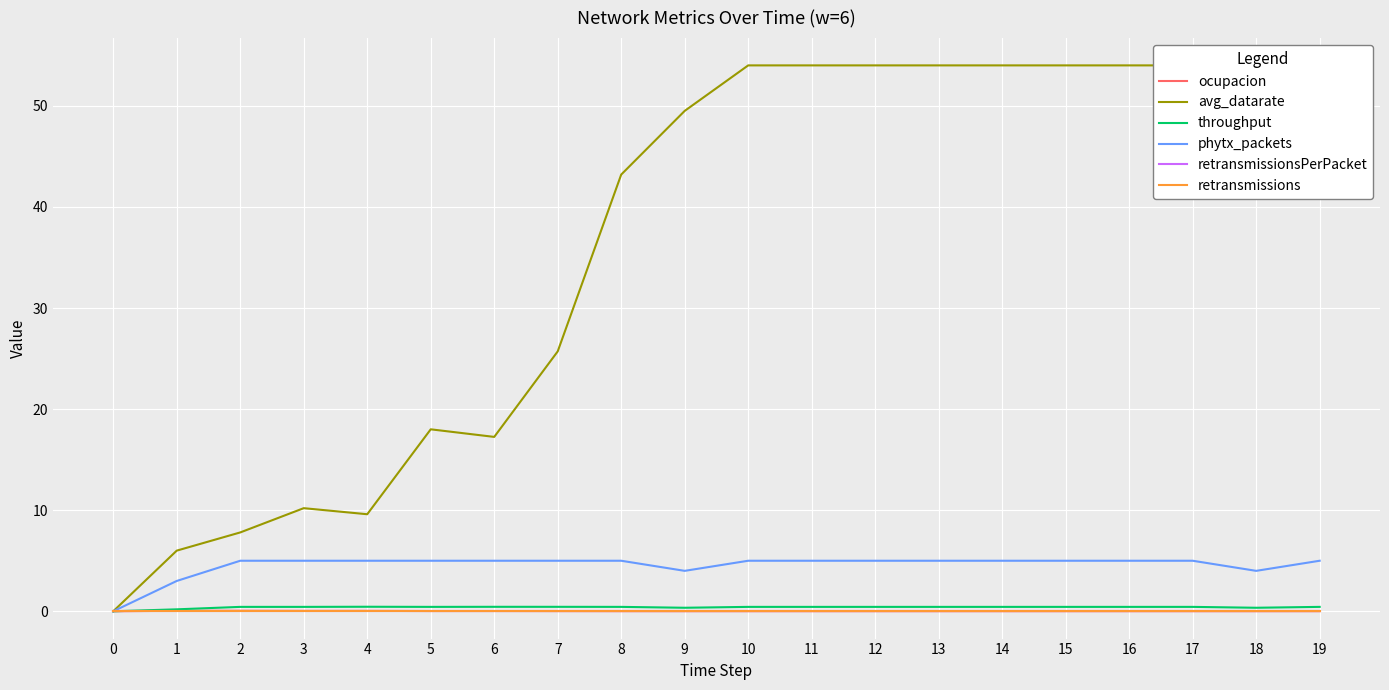

True or false: throughput has a value of 0.8 at 16.

False